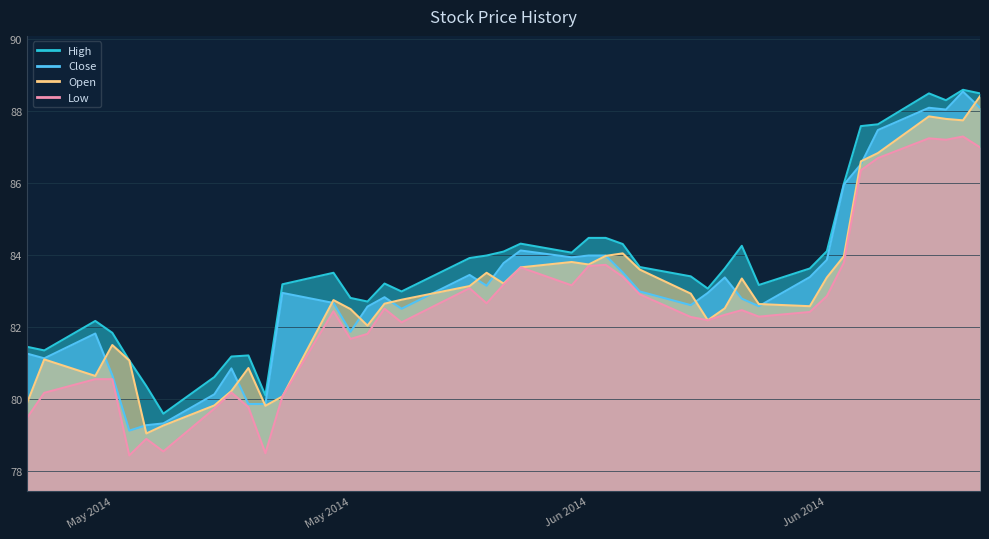

Rank the series by their average value, from lowest to highest.

Low, Open, Close, High